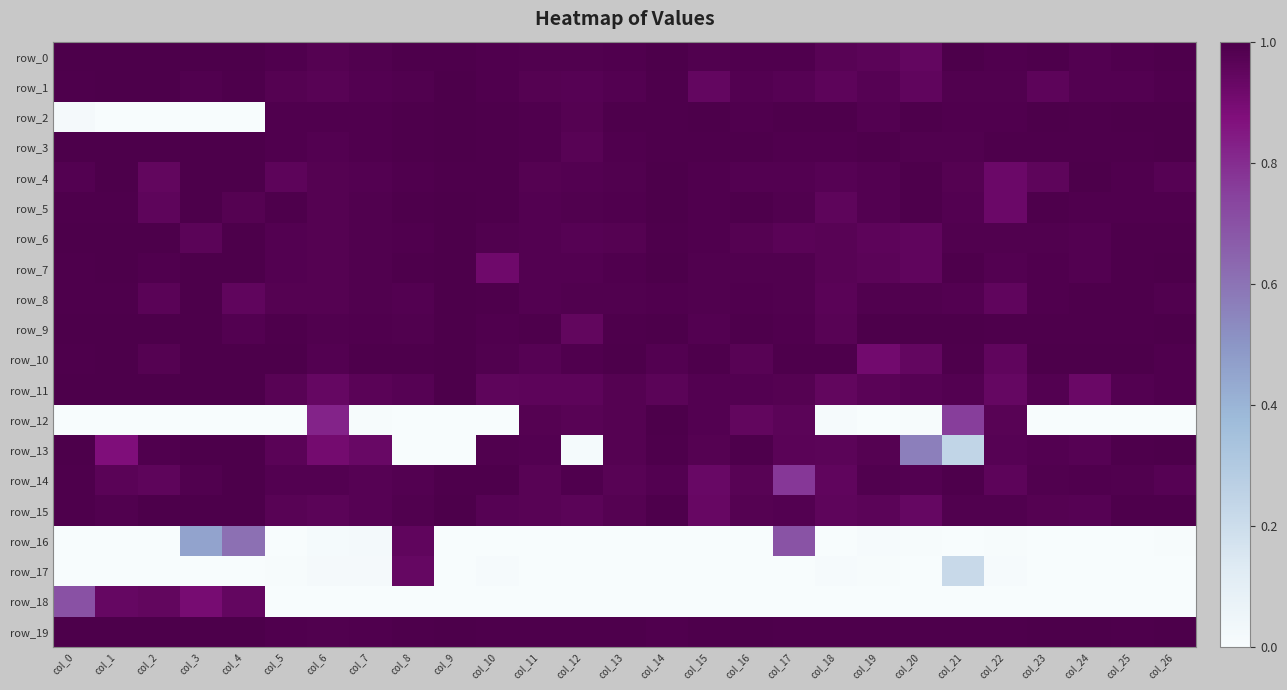

Where is row_15 nearest to the value 0?

col_15